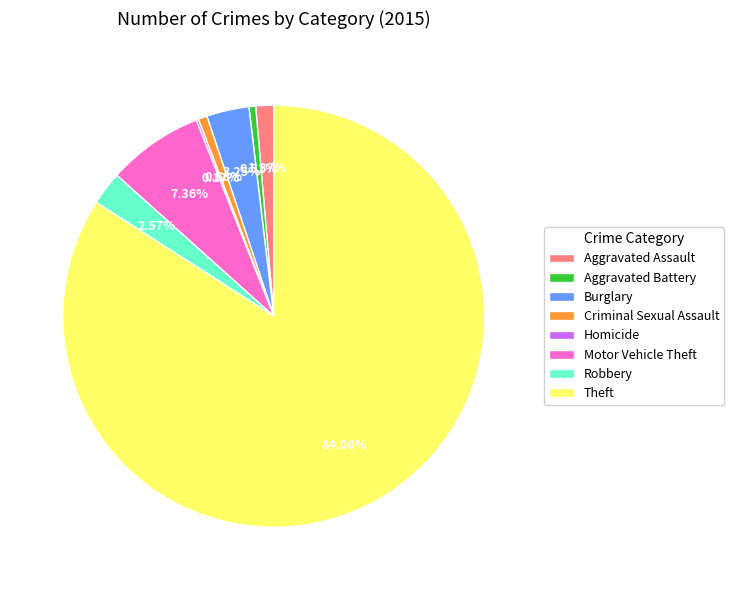

To the nearest percent, what percentage of the pie is Criminal Sexual Assault?

1%